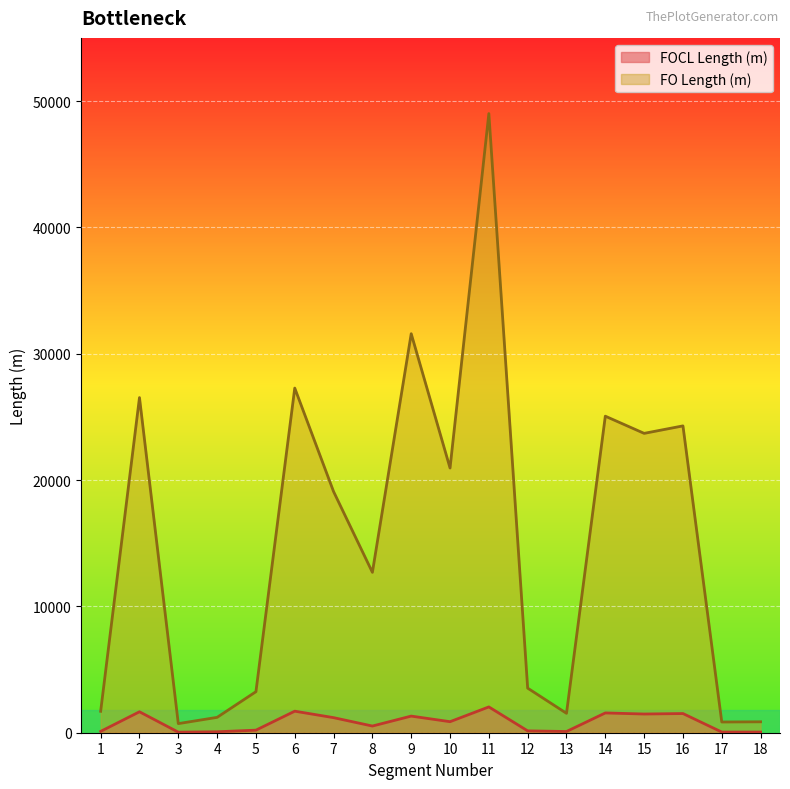

What is the difference between the maximum and minimum values in the FO Length (m) series?

48288